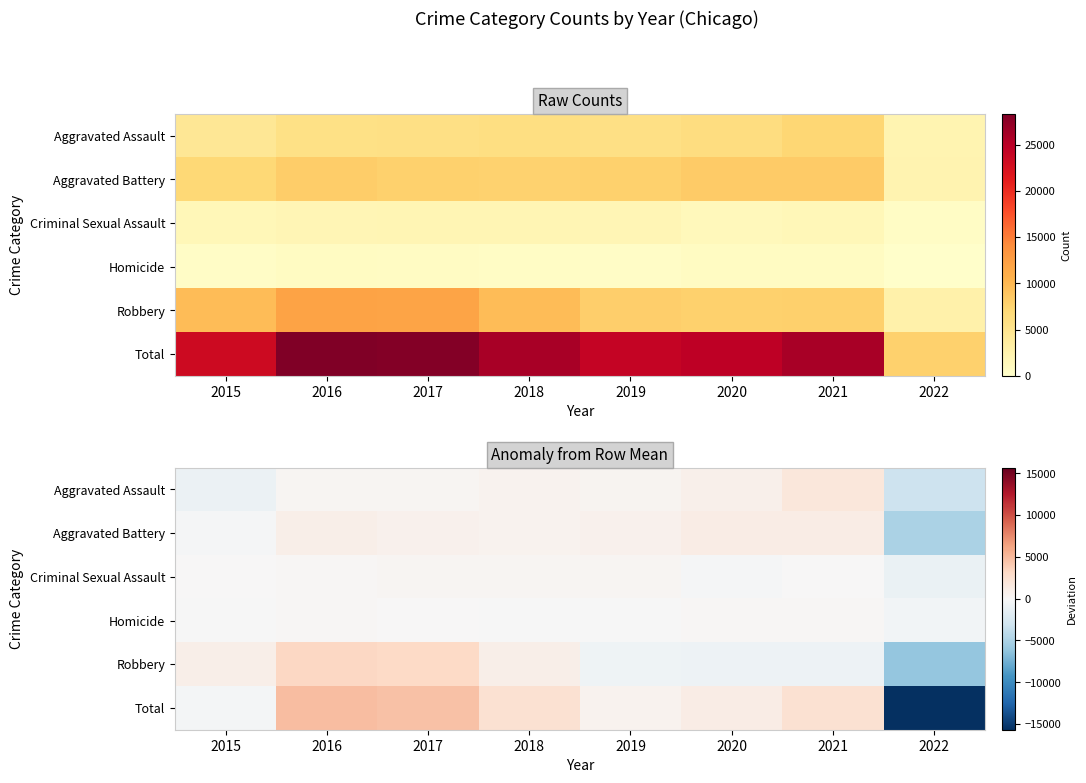

Is it true that Aggravated Assault equals 407.0 at 2019?

True